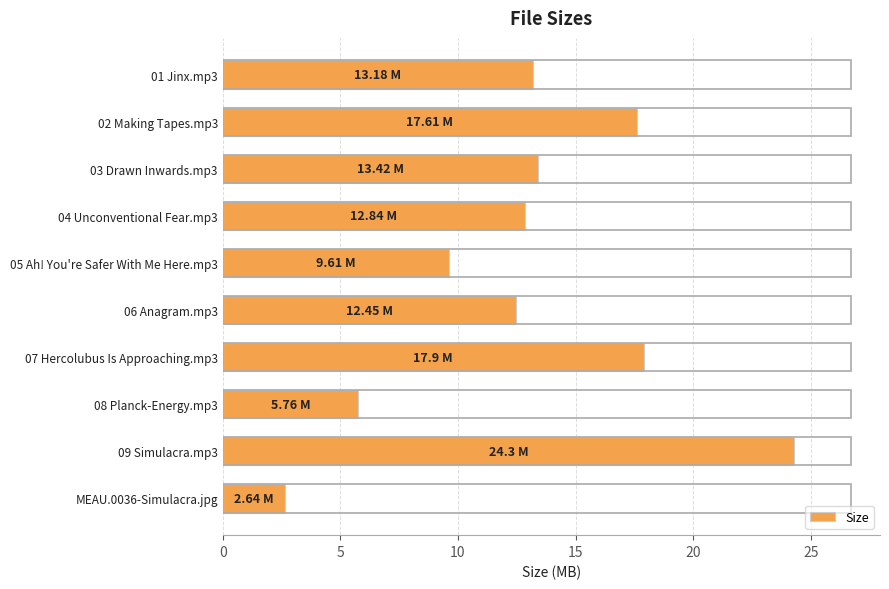

What is the ratio of the value at 05 Ah! You're Safer With Me Here.mp3 to the value at 06 Anagram.mp3?

0.8